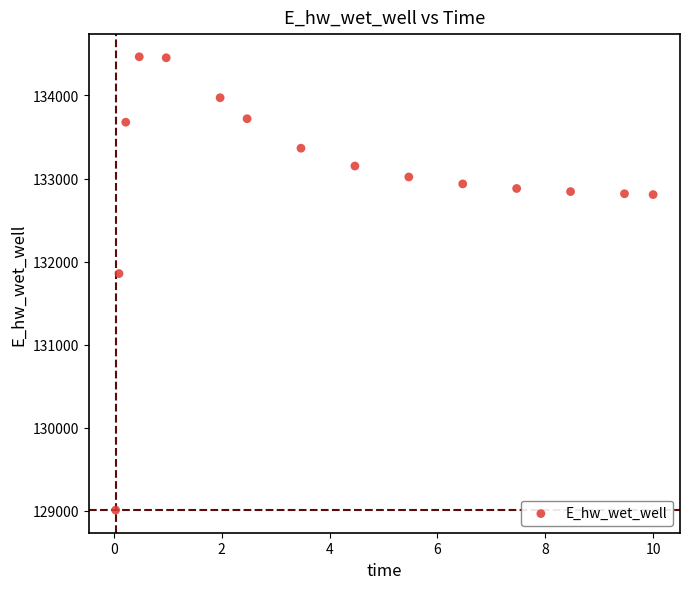

What is the range of Y values (max minus min)?

5455.6